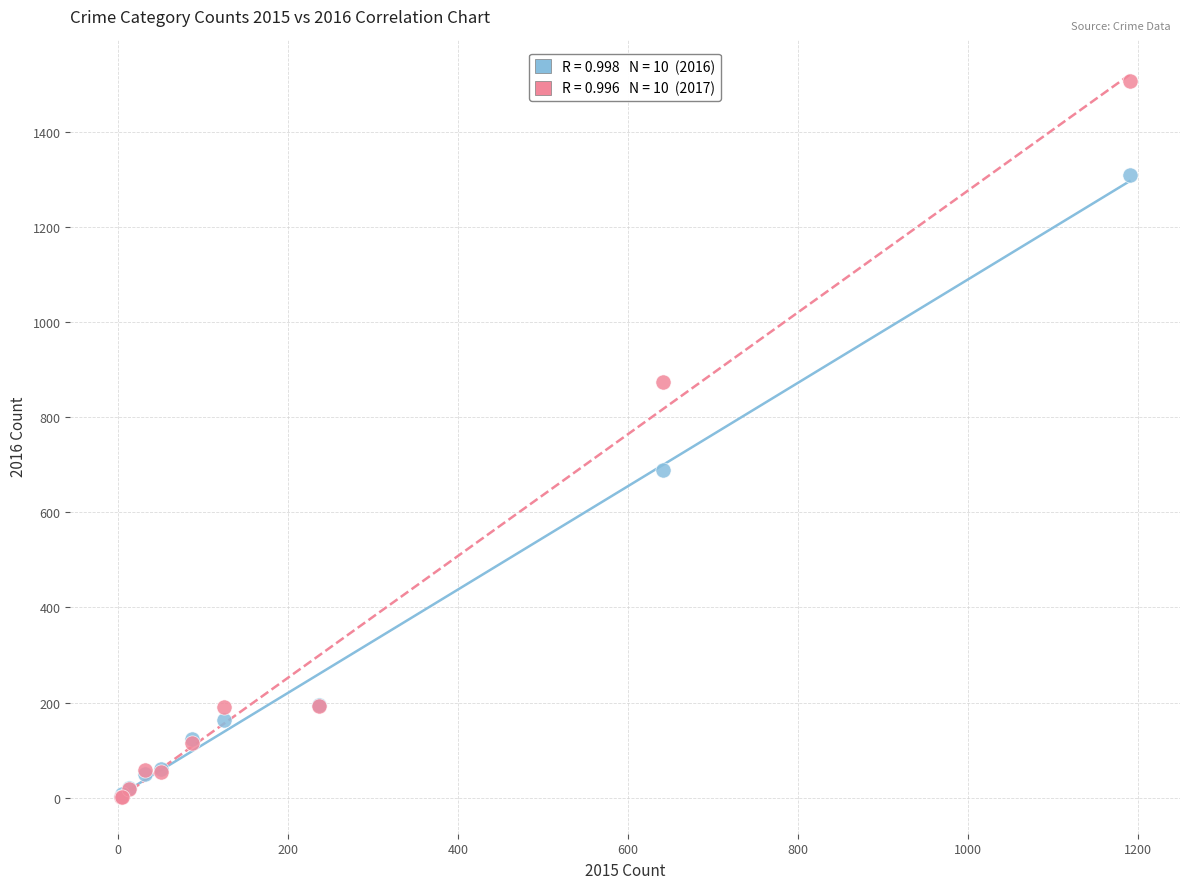

Across all series, what Y value is closest to 753?

689